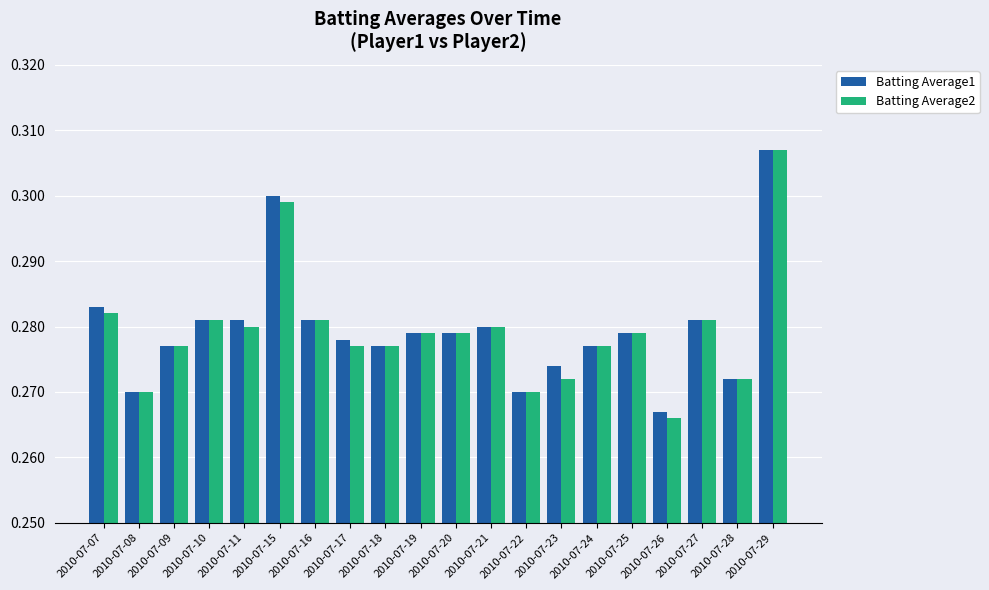

Which label corresponds to the largest value in the chart?

2010-07-29